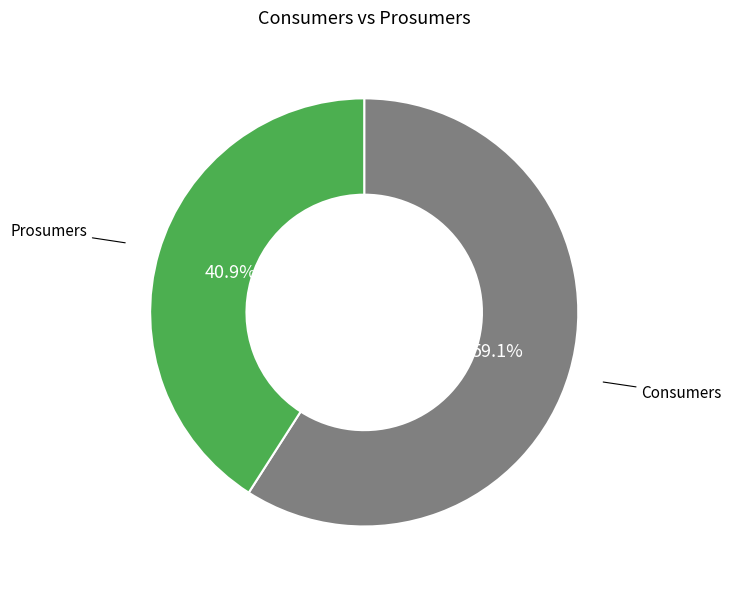

To the nearest percent, what percentage of the pie is Consumers?

59%